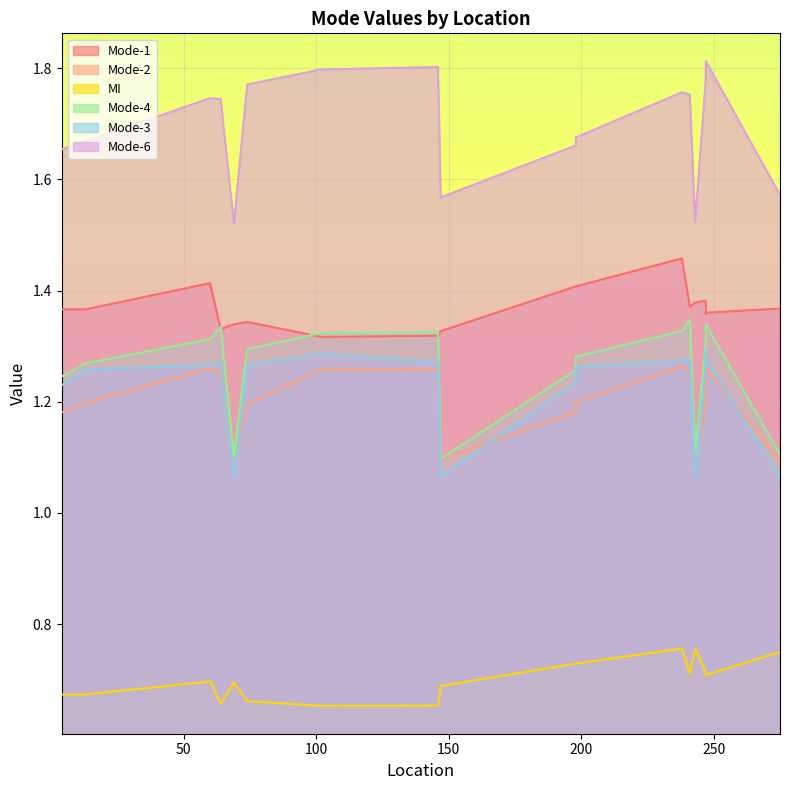

Which series has the largest range (max minus min)?

Mode-6